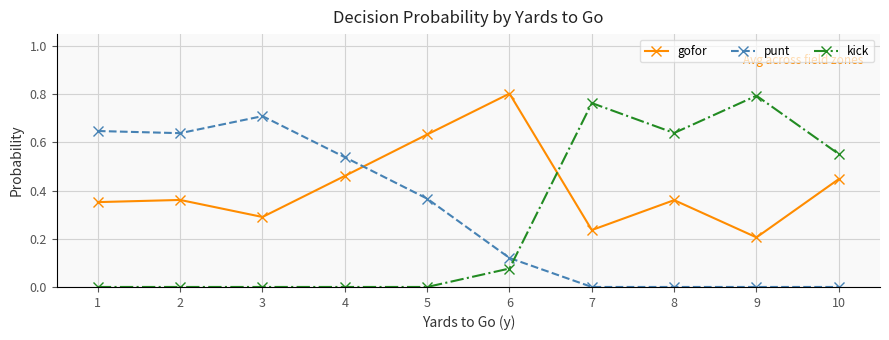

Rank the series at 4 from highest to lowest value.

punt, gofor, kick